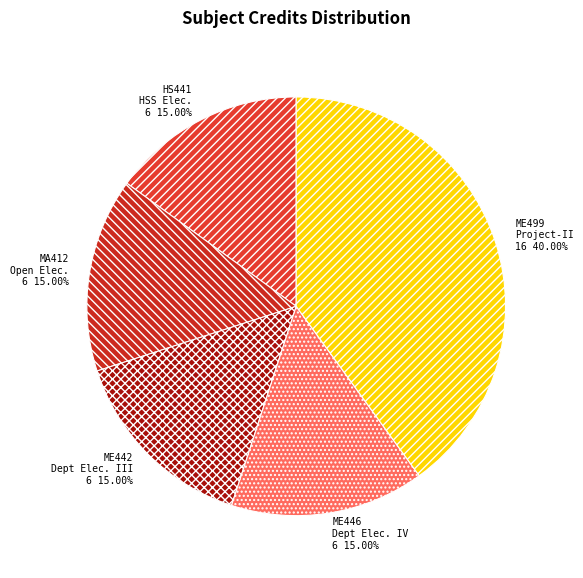

Approximately how many times larger is the value at ME499 Project-II 16 40.00% compared to ME442 Dept Elec. III 6 15.00%?

2.7